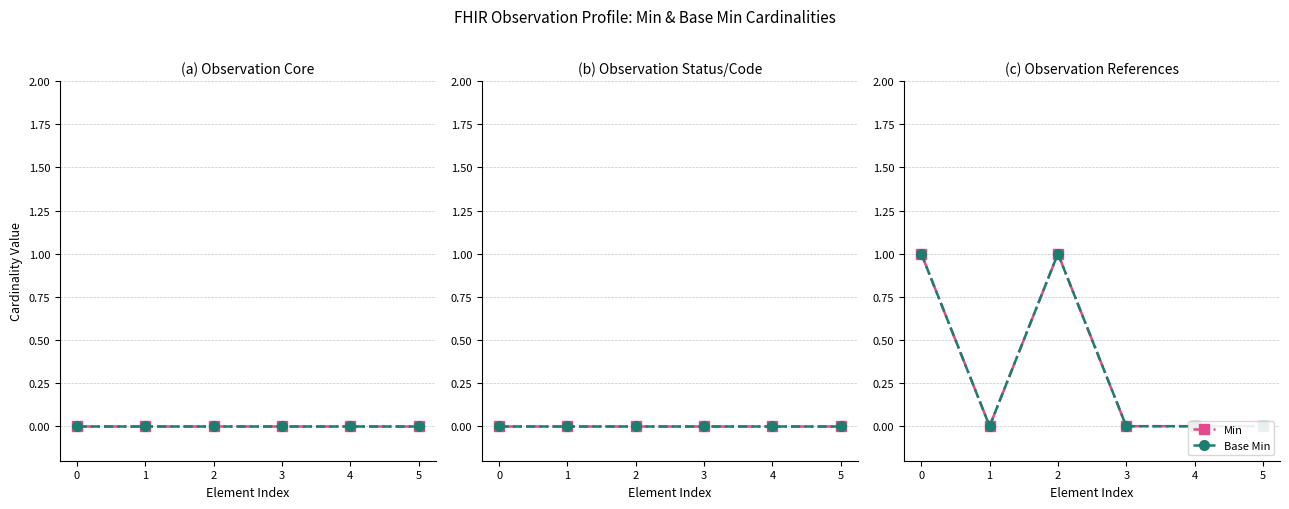

True or false: Base Min and Min intersect in this chart.

False